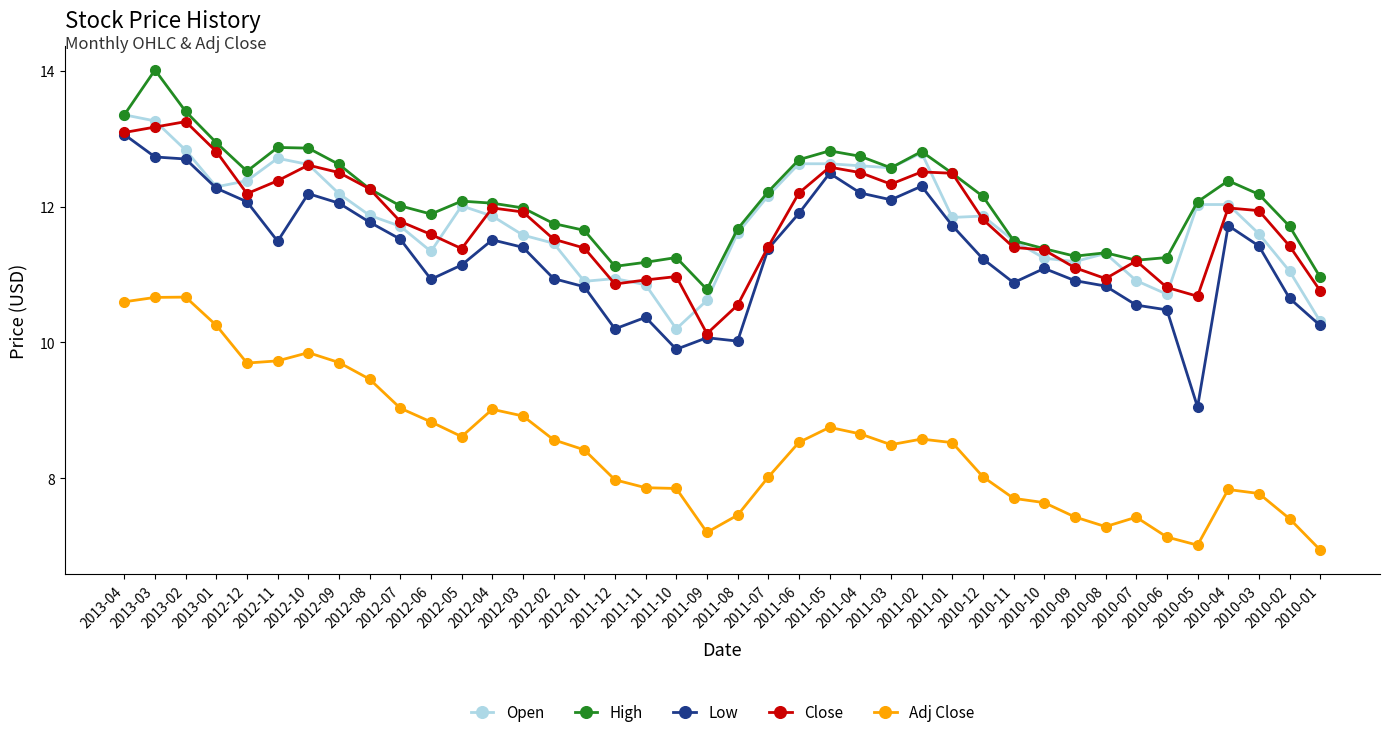

What is the minimum value for Close?

10.1